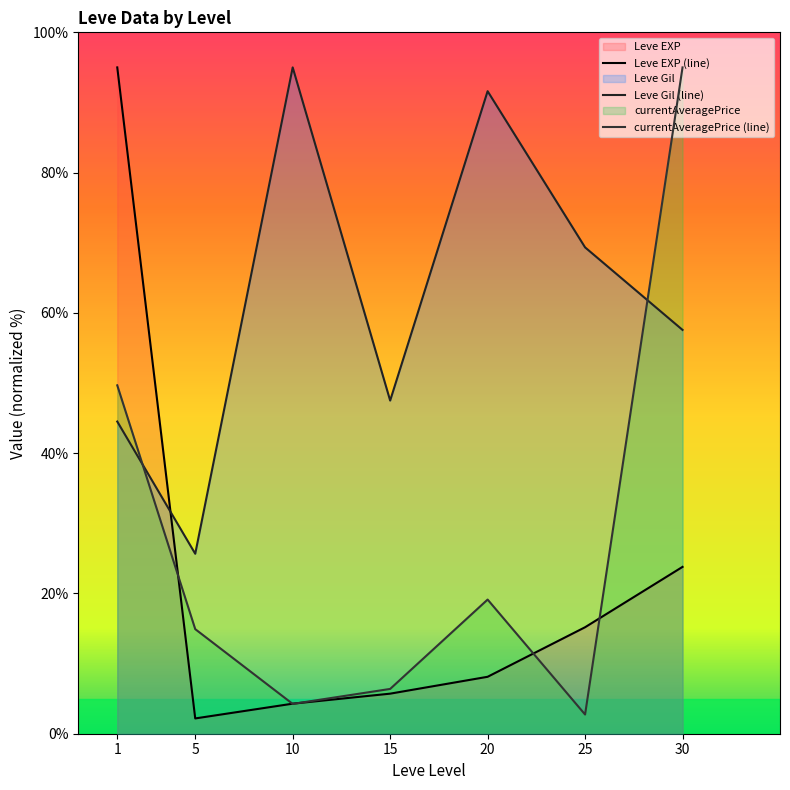

Count the number of data series in this chart.

3